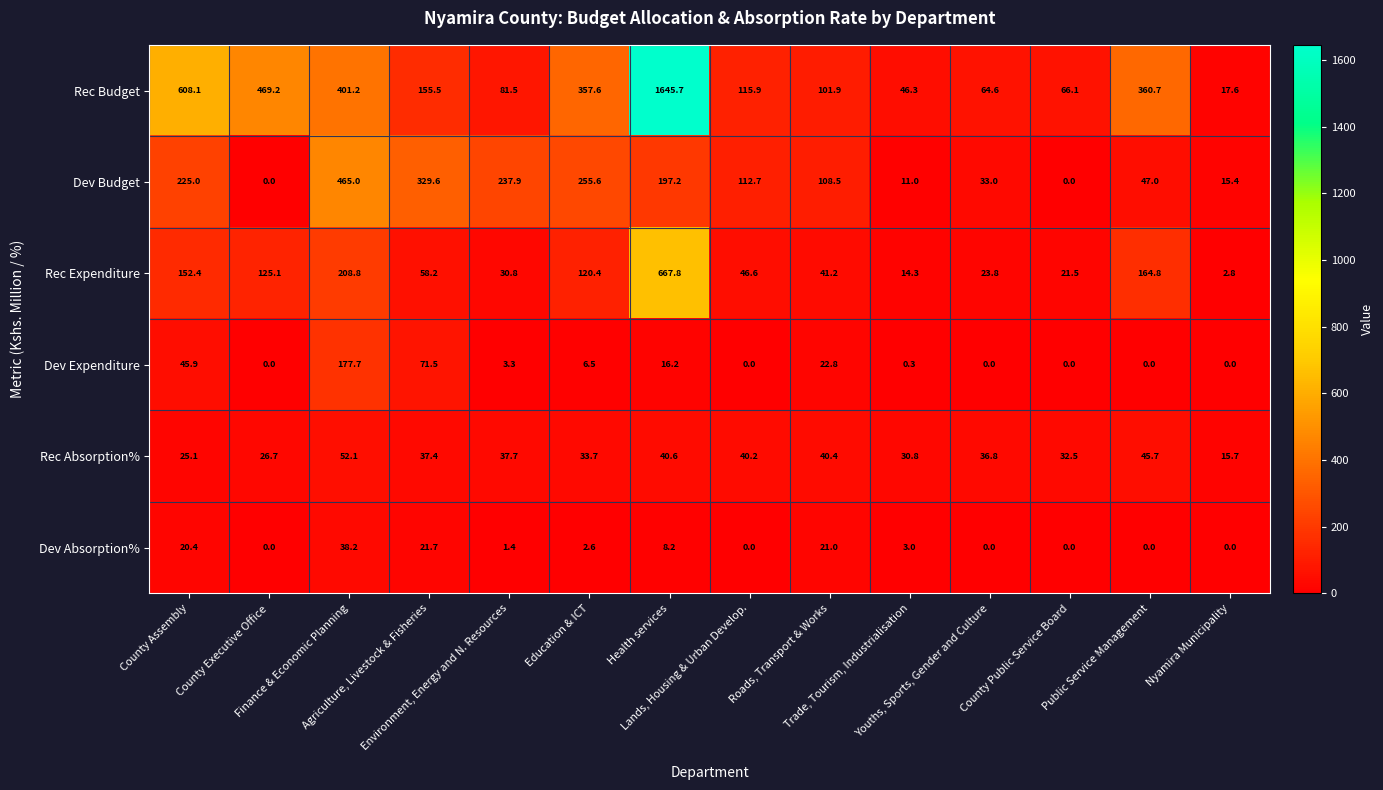

What is the total value across all series at Education & ICT?

776.4